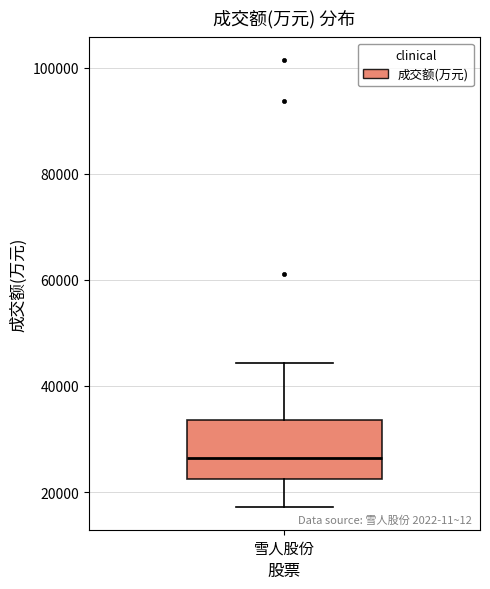

Read this box plot against the y-axis: the position of the median line, the range covered by the box, and the ends of both whiskers. The values are not printed on the chart, so give them approximately, as read against the axis.

median 26000, box 22000 to 34000, whiskers 18000 to 44000